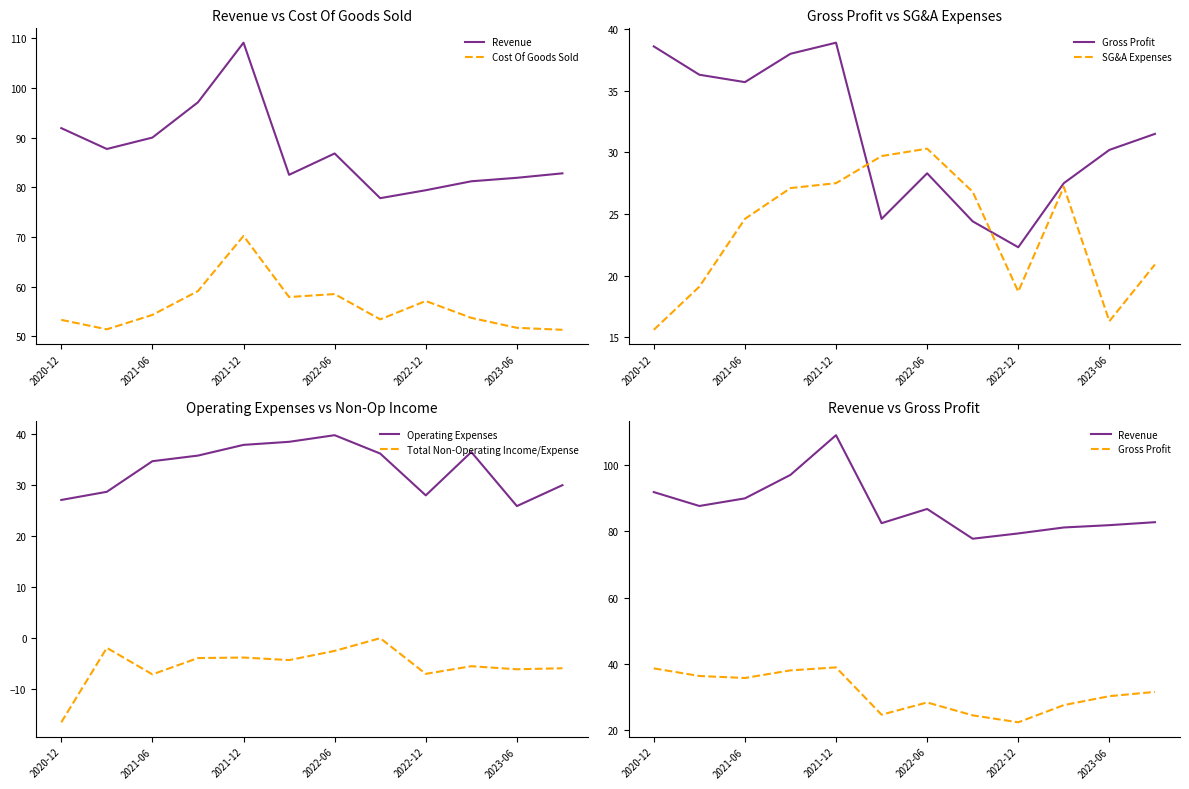

The value of Operating Expenses at 2021-12 is 37.8. True or false?

True